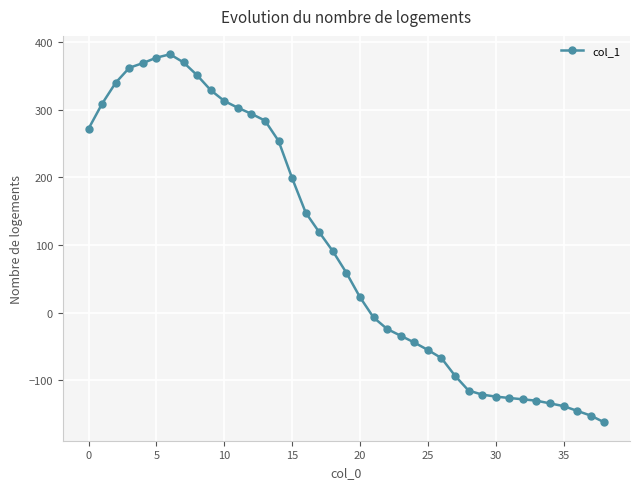

What is the maximum value shown in the chart?

382